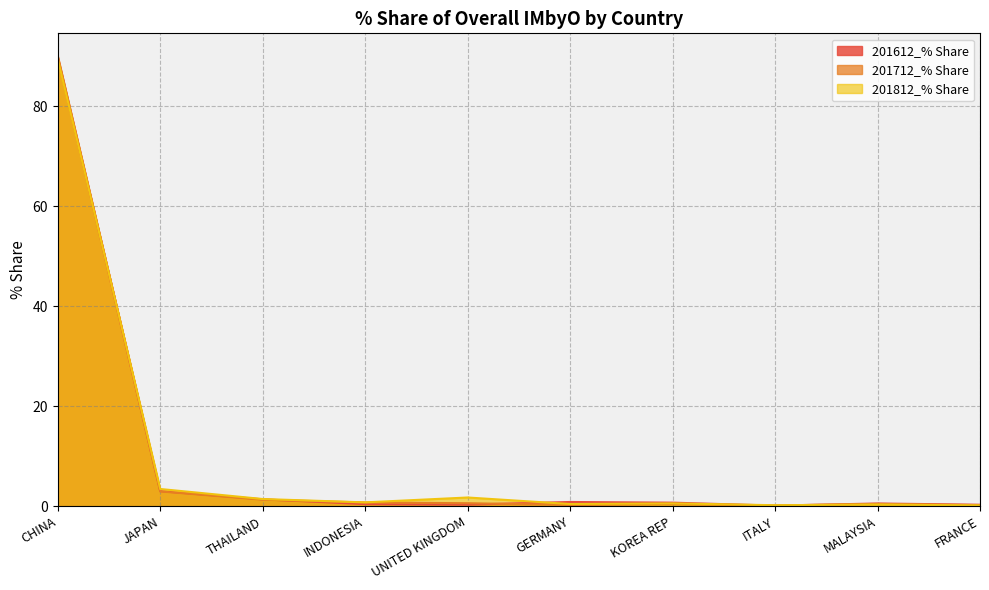

What is the label of the 7th point from the right?

INDONESIA